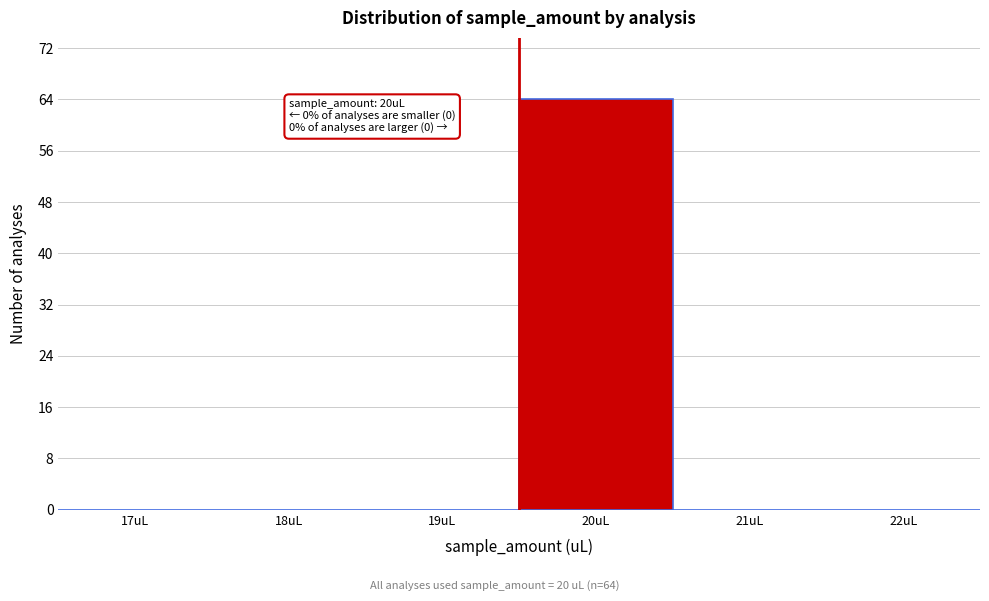

Reading left to right, extract all data points from this chart.

17uL=0	18uL=0	19uL=0	20uL=64	21uL=0	22uL=0